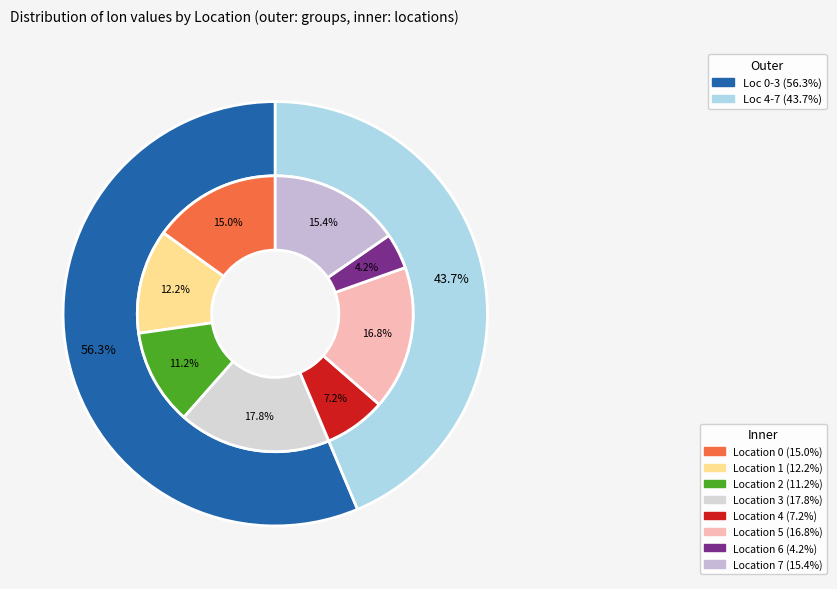

To the nearest percent, what is the average slice percentage?

12%